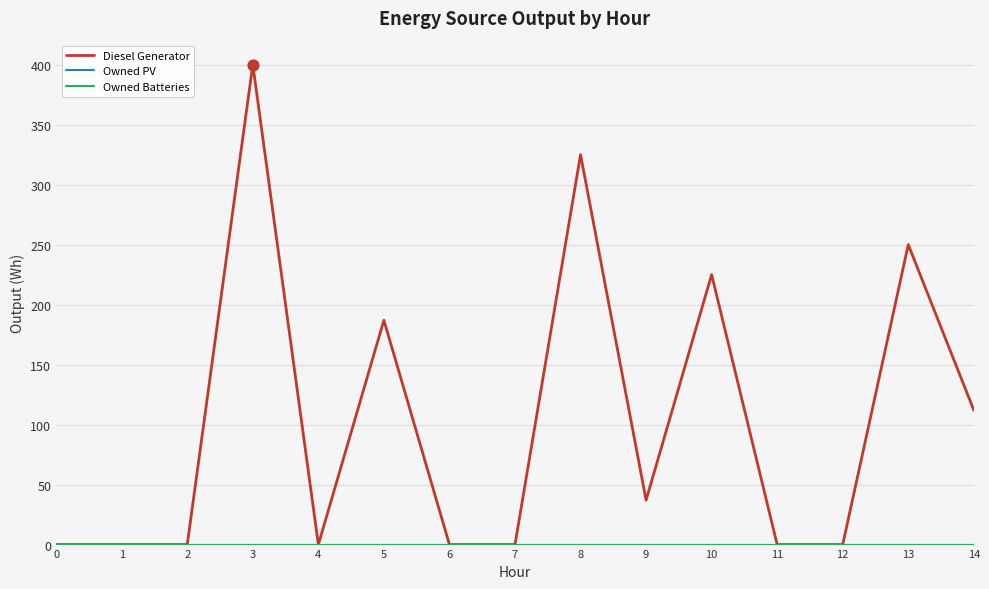

Does the chart have visible grid lines?

Yes